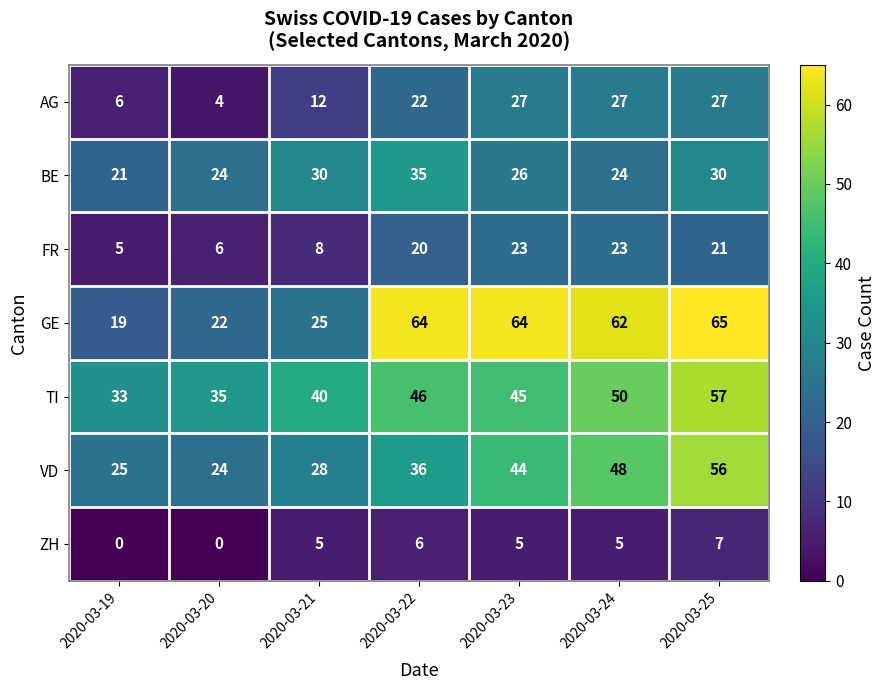

Between 2020-03-19 and 2020-03-21, which series saw the biggest shift?

BE